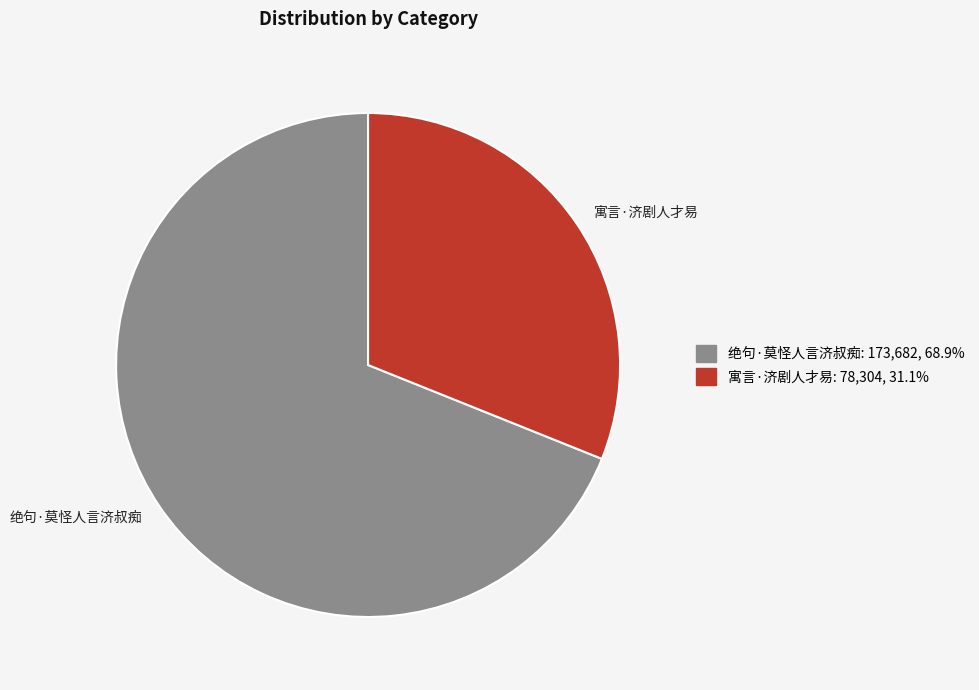

True or false: 绝句·莫怪人言济叔痴 accounts for 69% of the total.

True